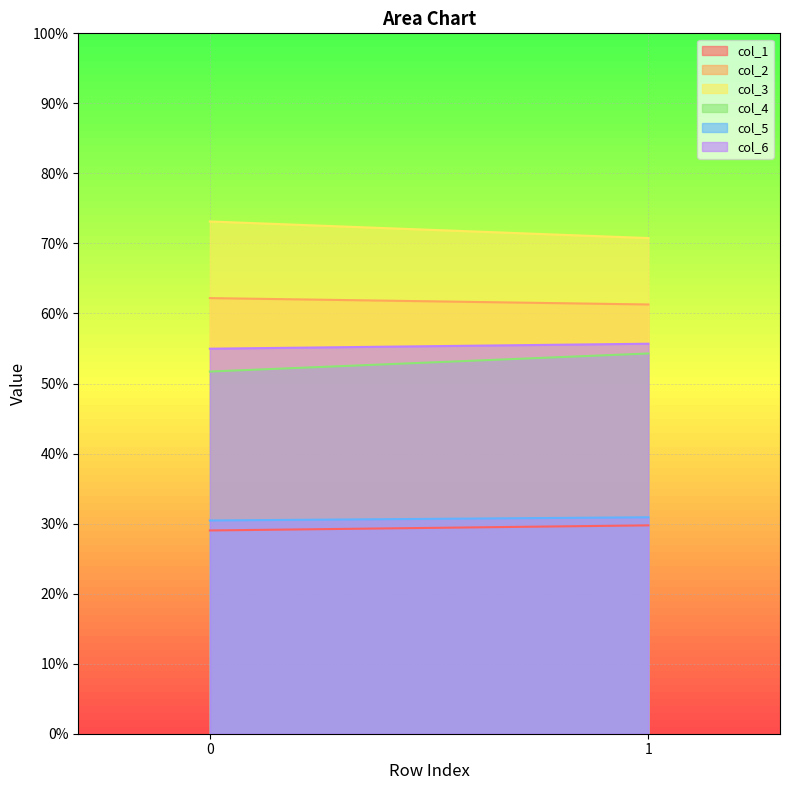

Count the col_4 values in the range 51 to 54.

1